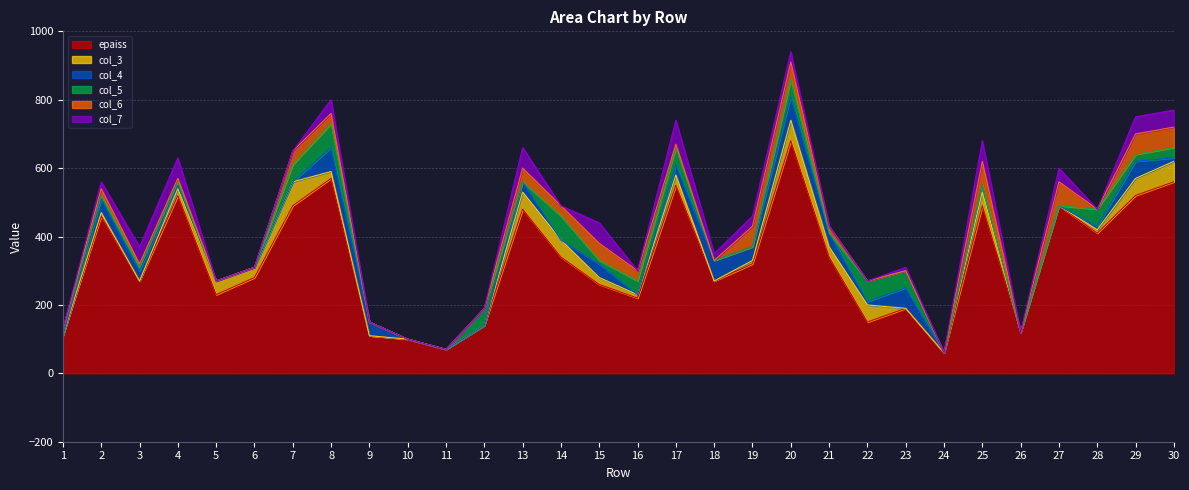

Reading left to right, extract all data points from this chart.

epaiss: 110	460	270	520	230	280	490	570	110	100	70	140	480	340	260	220	550	270	320	680	340	150	190	60	490	120	490	410	520	560
col_3: 0	10	0	20	40	30	70	20	0	0	0	0	50	50	20	10	30	0	10	60	30	50	0	0	40	0	0	10	50	60
col_4: 0	40	30	10	0	0	0	70	40	0	0	0	30	0	40	0	30	60	40	70	40	10	60	0	20	0	0	10	50	10
col_5: 20	10	10	10	0	0	50	70	0	0	0	50	0	70	10	40	50	0	0	50	0	60	50	0	0	0	0	50	20	30
col_6: 0	20	10	10	0	0	40	30	0	0	0	0	40	30	50	30	10	0	60	50	20	0	0	0	70	0	70	0	60	60
col_7: 0	20	50	60	0	0	0	40	0	0	0	0	60	0	60	0	70	20	30	30	0	0	10	0	60	0	40	0	50	50